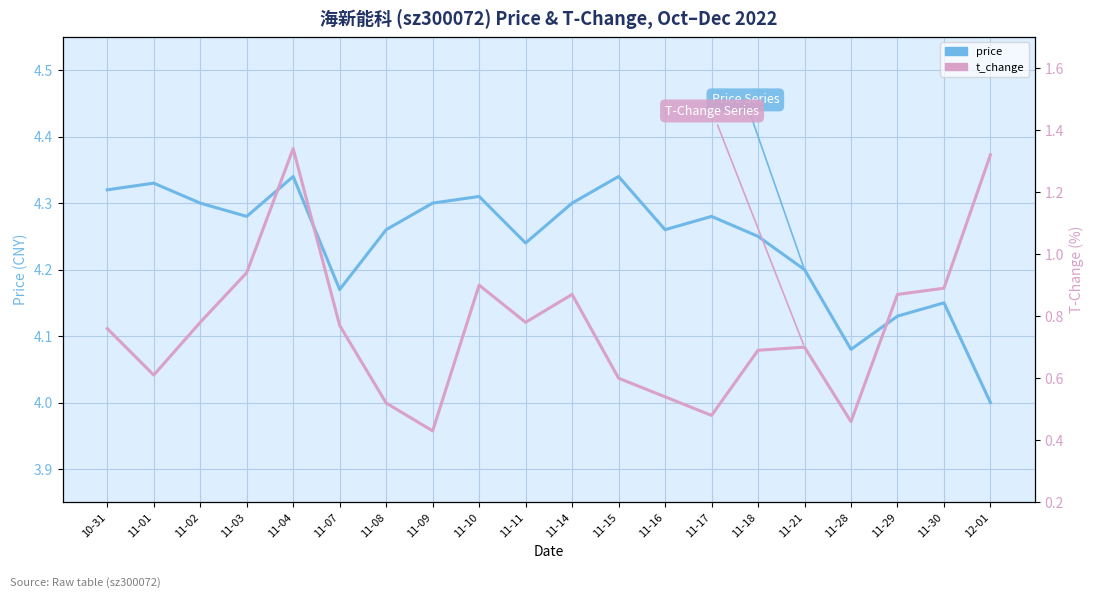

What are all the series names shown in the legend?

price, t_change